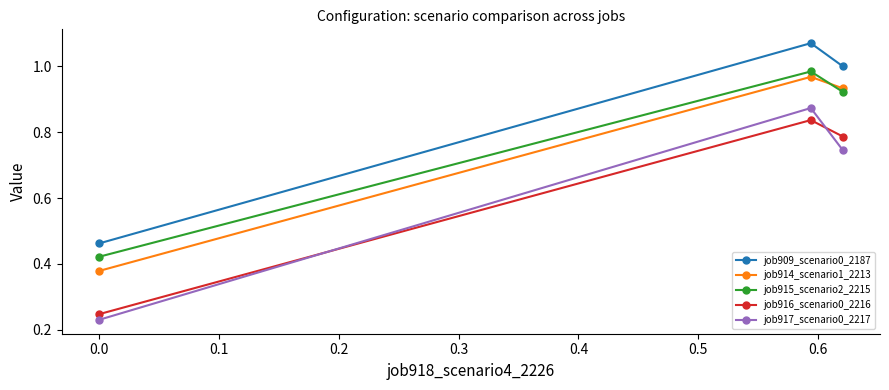

Which series has the widest spread of values?

job917_scenario0_2217